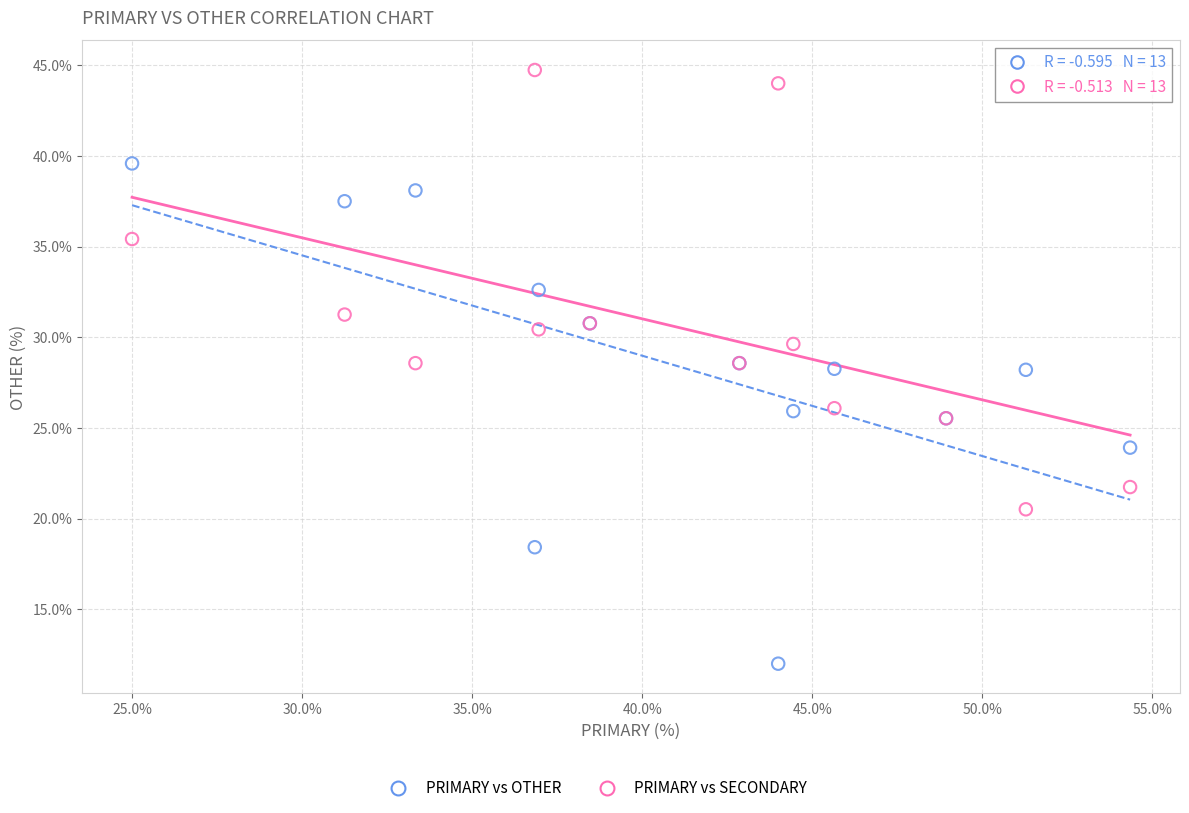

Which series has the widest spread of Y values?

PRIMARY vs OTHER